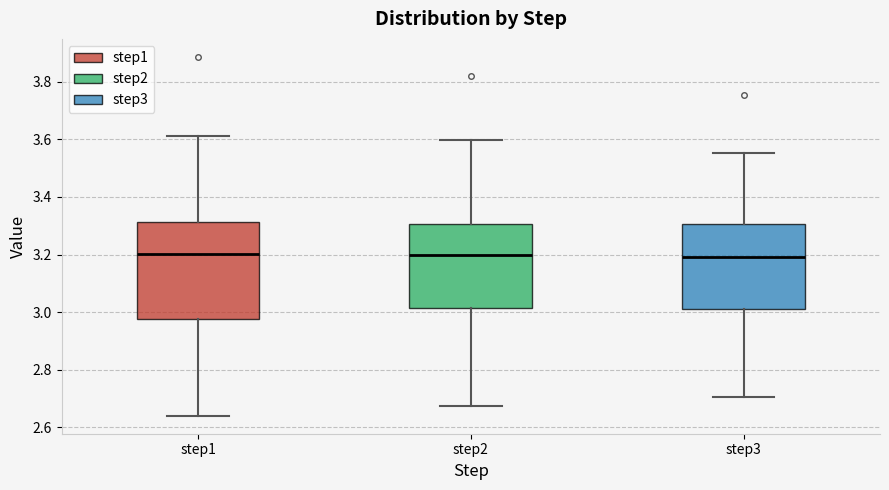

Comparing the boxes themselves (not the whiskers), which one is the tallest?

step1